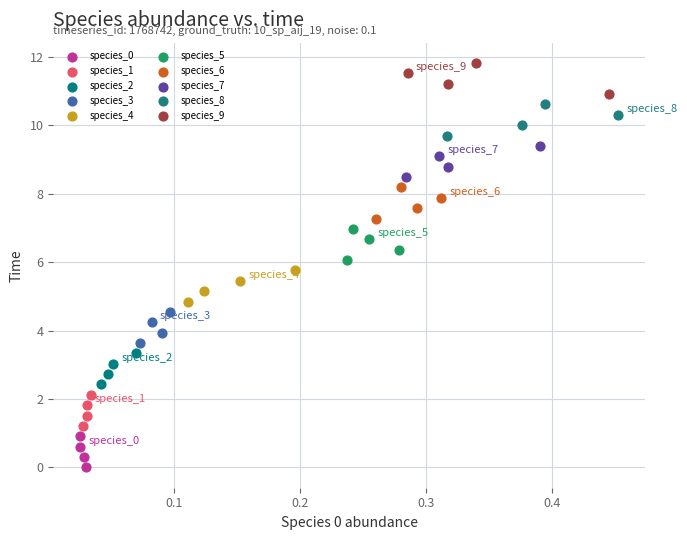

Which series contains the highest Y value?

species_9